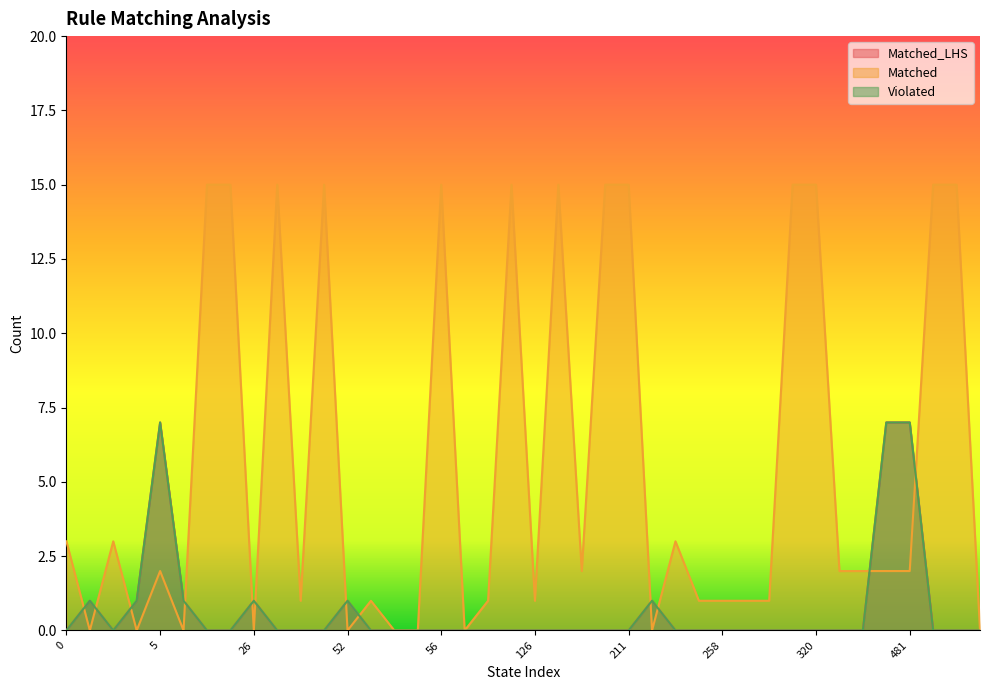

Is it true that Matched equals 26 at 56?

False